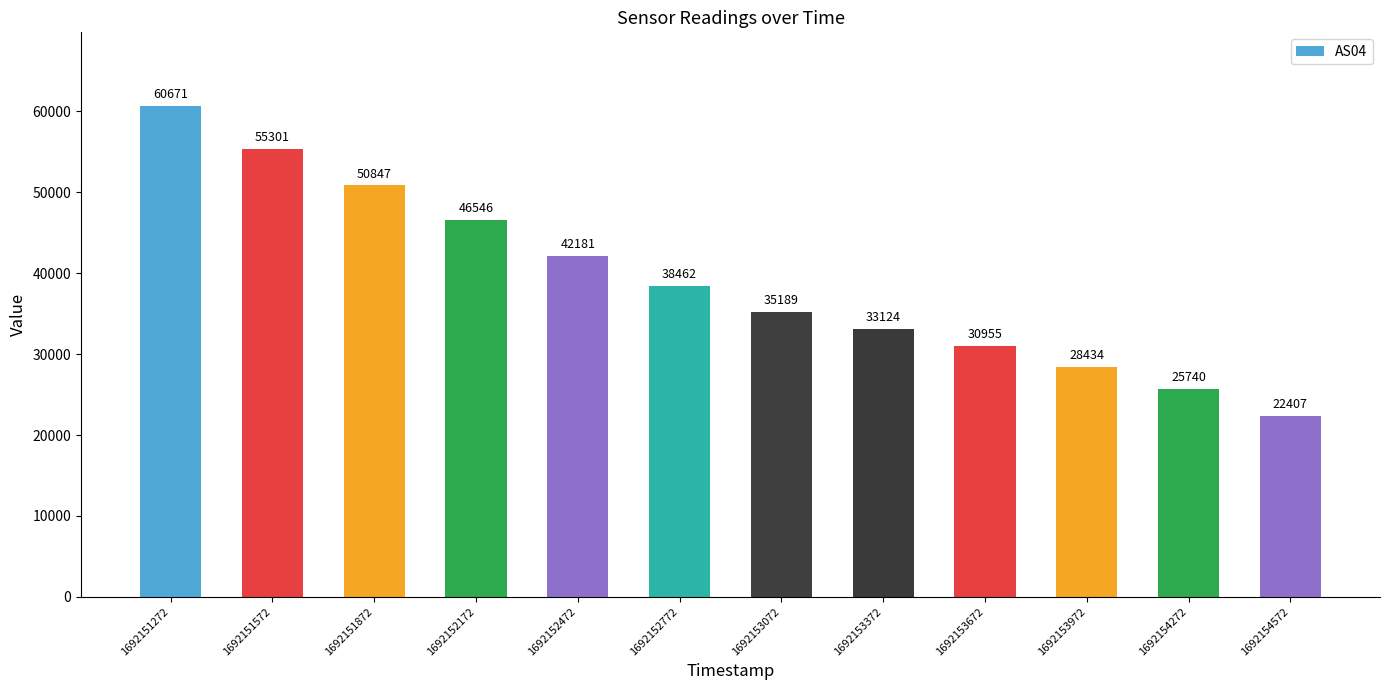

How many data points are less than 38462?

6